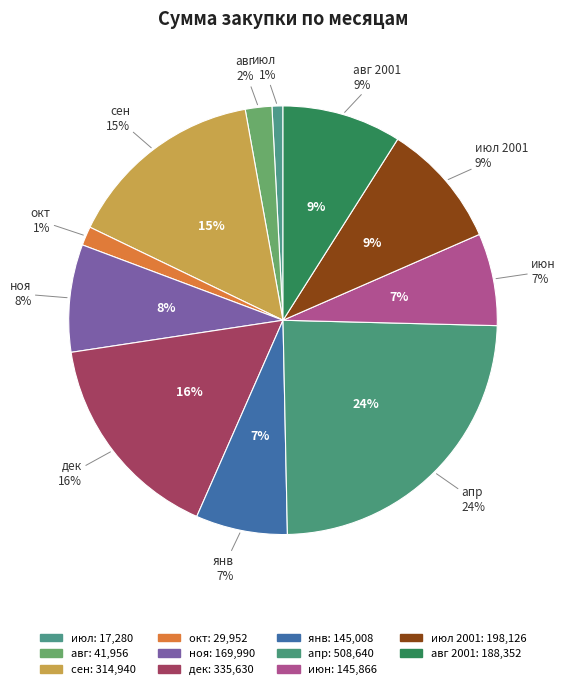

Between дек and июн, which is larger?

дек